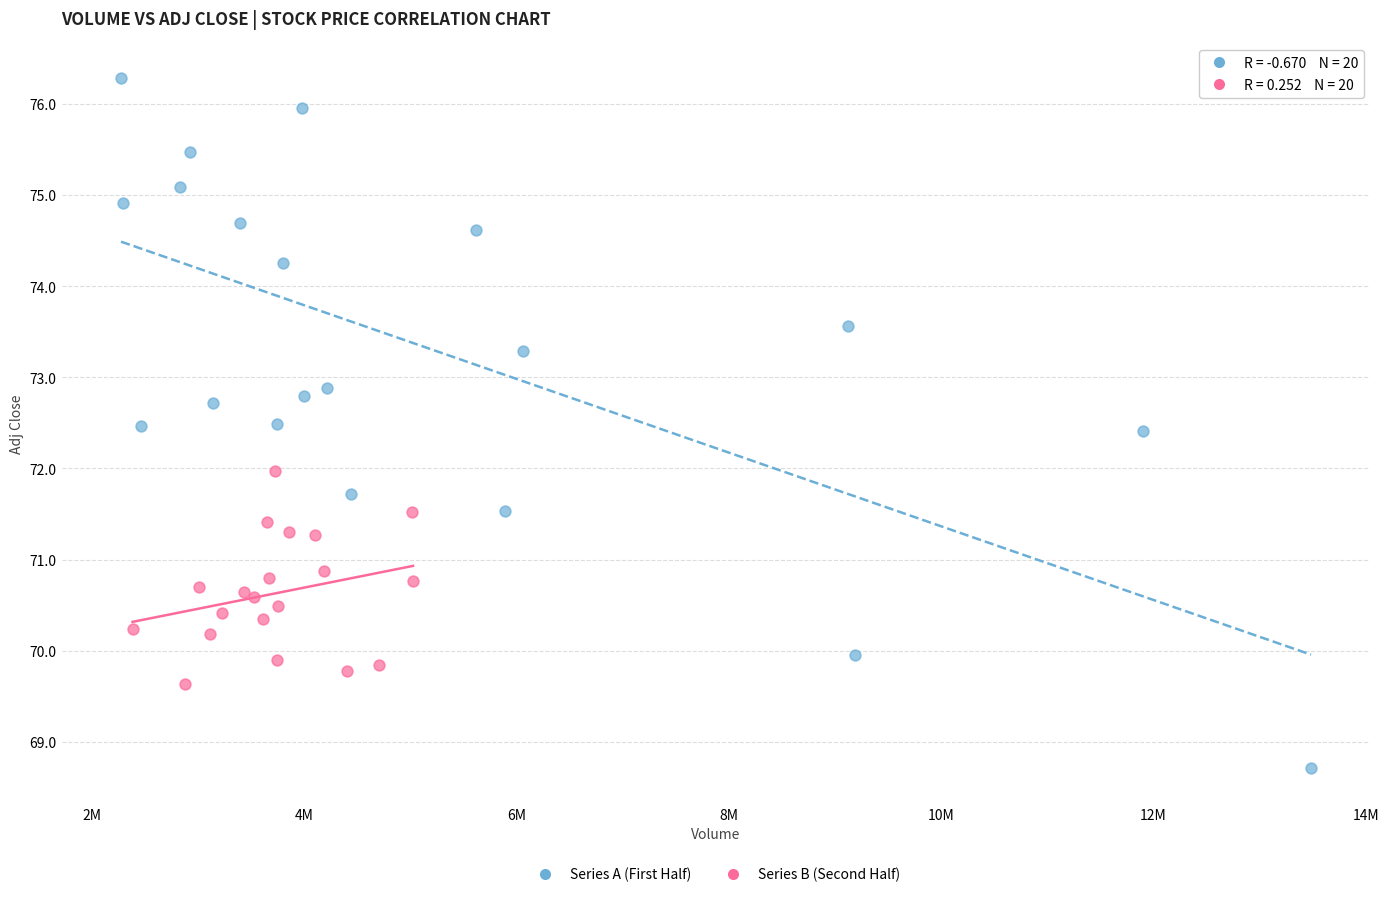

Which series contains the highest Y value?

Series A (First Half)